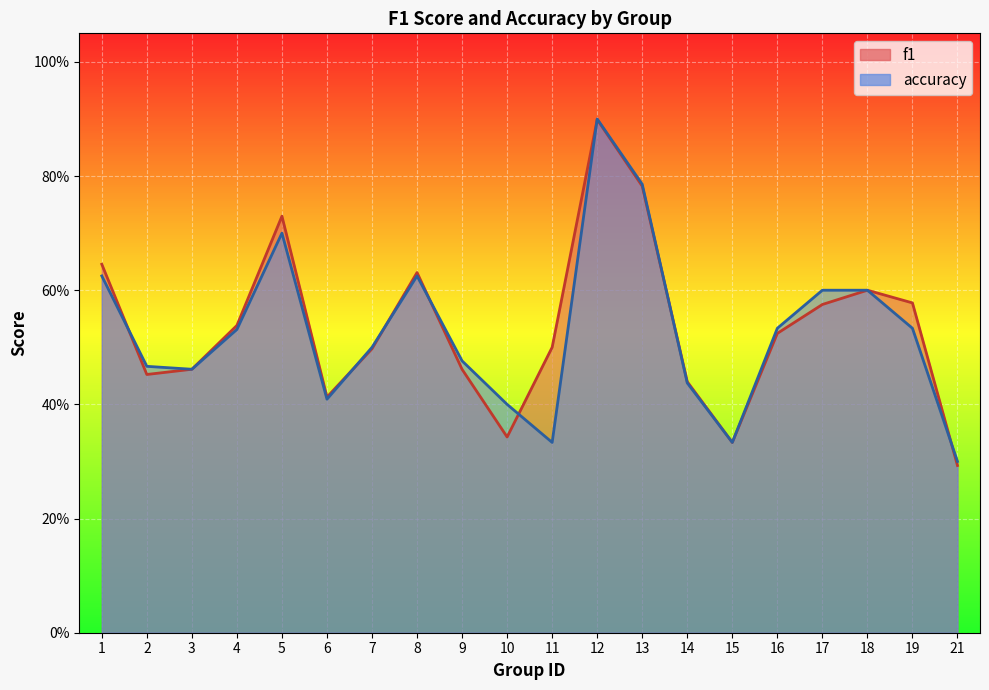

Which has a higher value, 6 or 1?

1